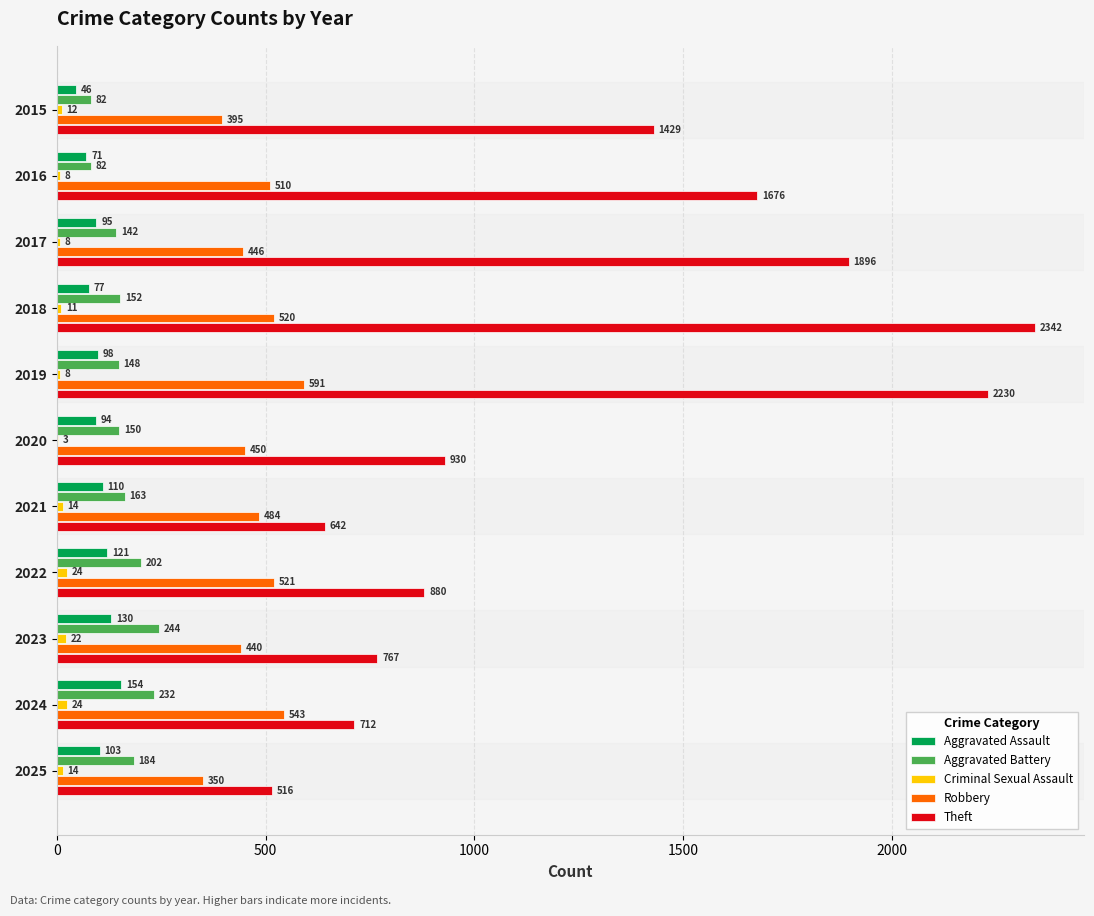

Which series changed the most between 2018 and 2025?

Theft